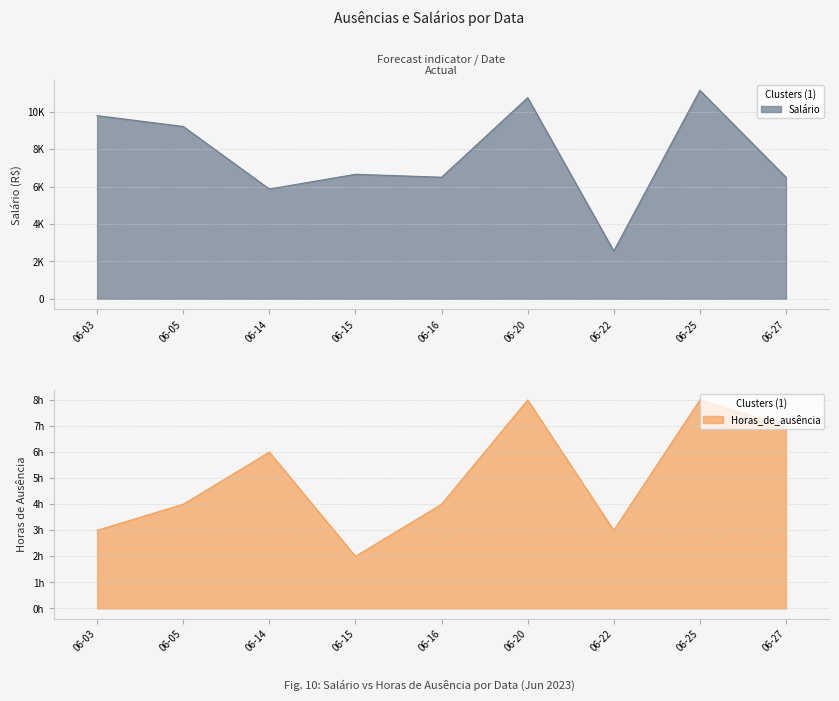

Reading left to right, transcribe all the data shown in this chart.

Salário: 9790.1	9214.5	5870.2	6656.4	6499.9	10748.6	2559.8	11144.0	6499.3
Horas_de_ausência: 3.0	4.0	6.0	2.0	4.0	8.0	3.0	8.0	7.0